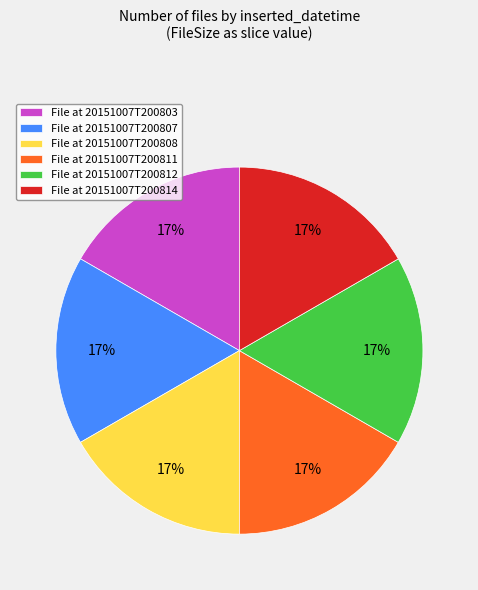

What is the ratio of the value at File at 20151007T200814 to the value at File at 20151007T200807?

1.0